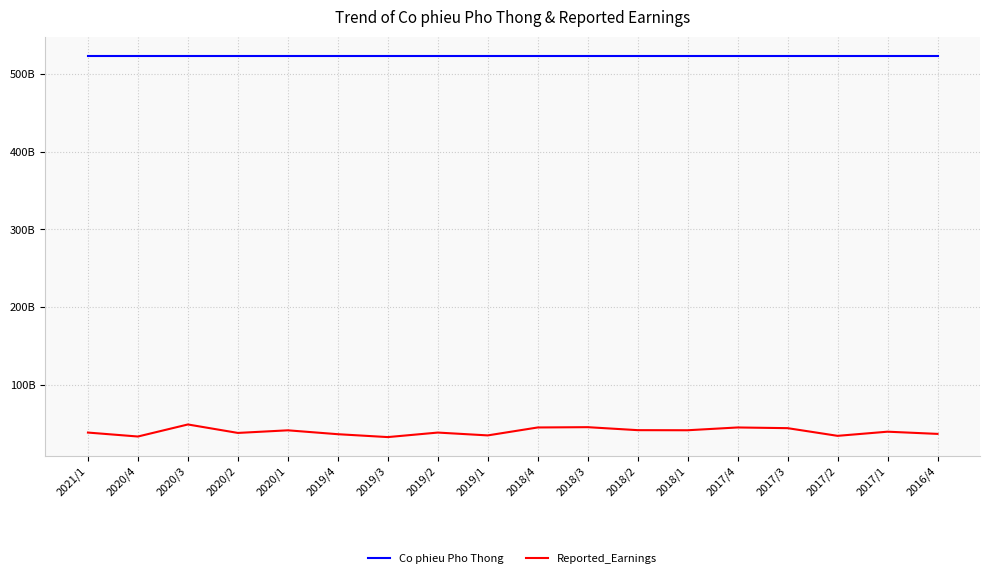

What are all the series names shown in the legend?

Co phieu Pho Thong, Reported_Earnings